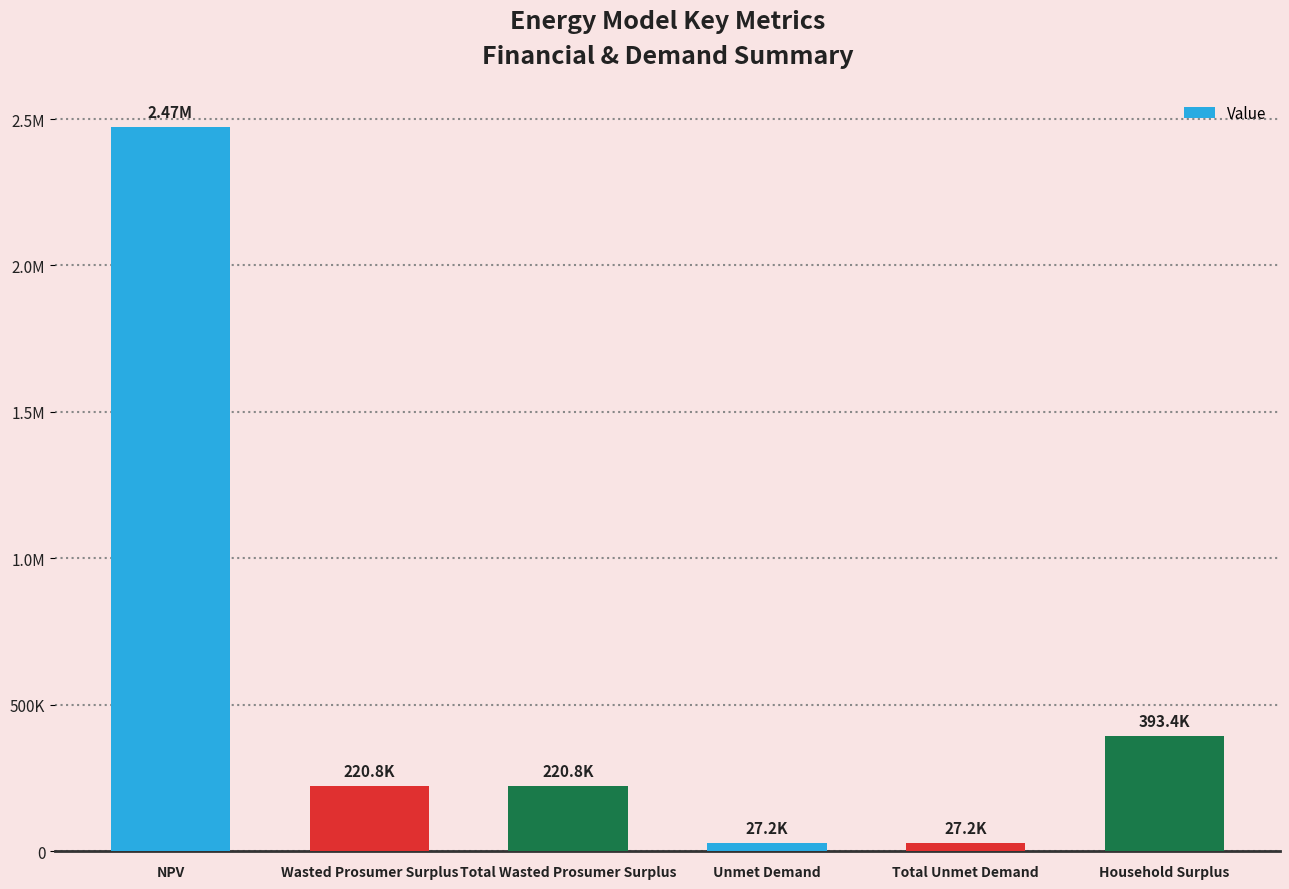

Rank the categories by value from lowest to highest.

Unmet Demand, Total Unmet Demand, Wasted Prosumer Surplus, Total Wasted Prosumer Surplus, Household Surplus, NPV